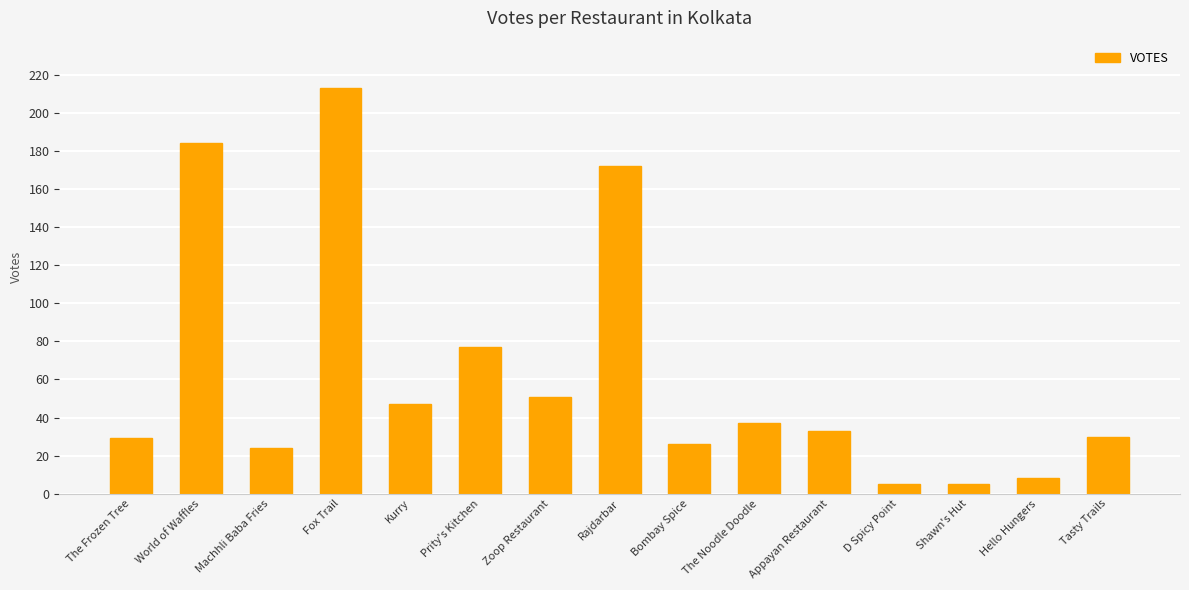

How many data points are less than 33?

7